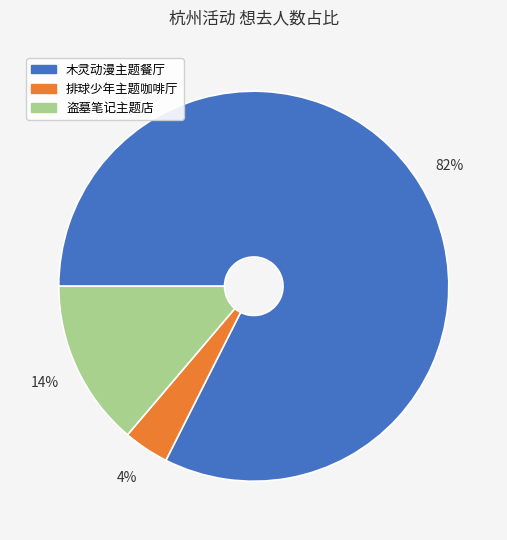

Is there a majority slice in this chart?

Yes